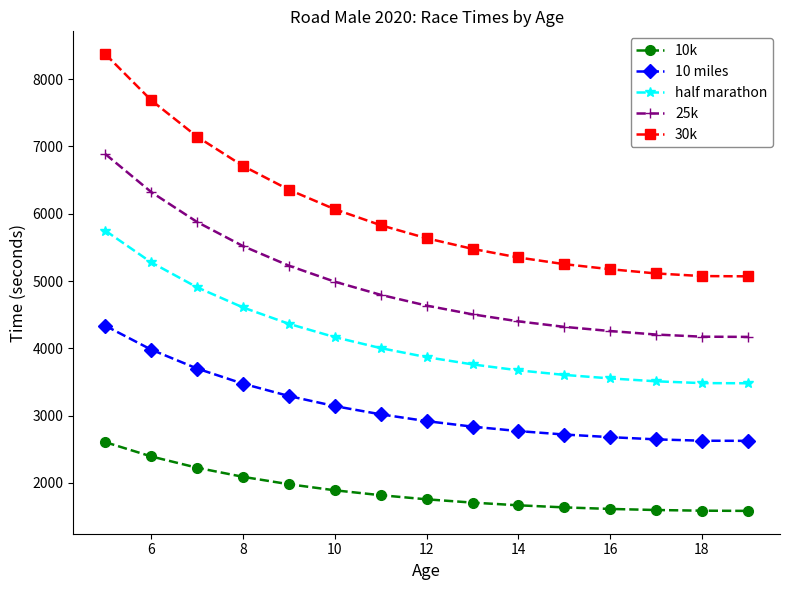

Which series has the largest range (max minus min)?

30k